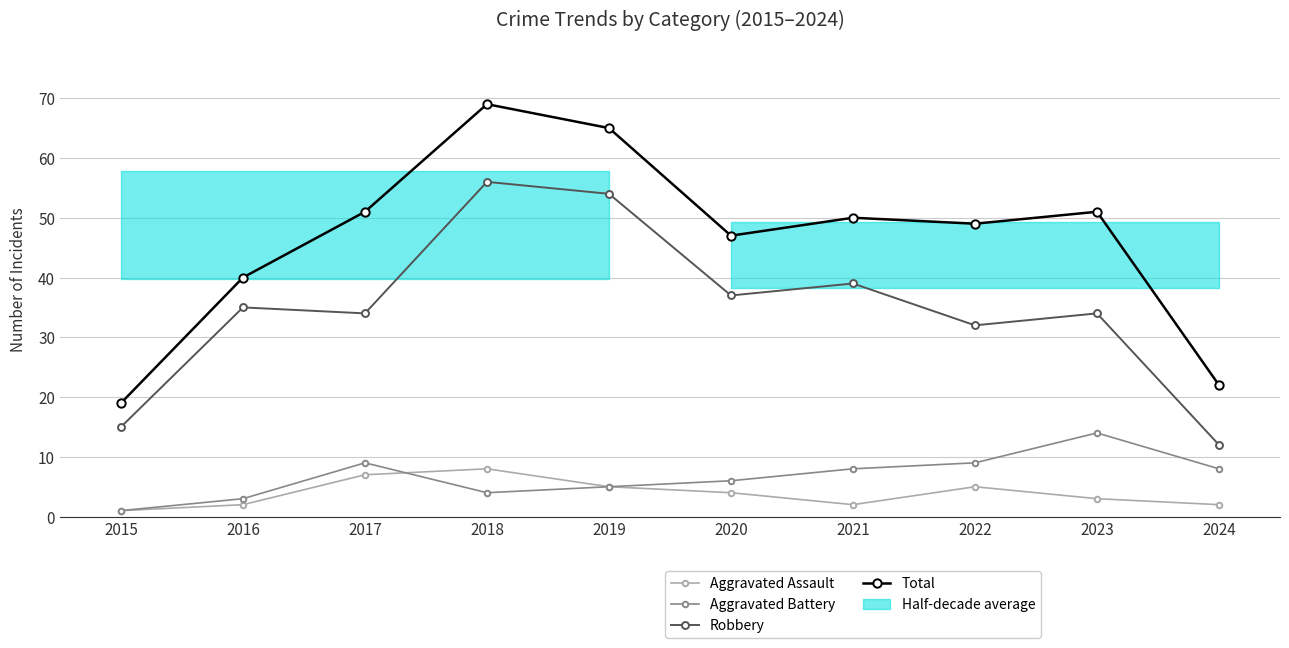

Reading left to right, what are all the values shown in this chart?

Aggravated Assault: 1	2	7	8	5	4	2	5	3	2
Aggravated Battery: 1	3	9	4	5	6	8	9	14	8
Robbery: 15	35	34	56	54	37	39	32	34	12
Total: 19	40	51	69	65	47	50	49	51	22